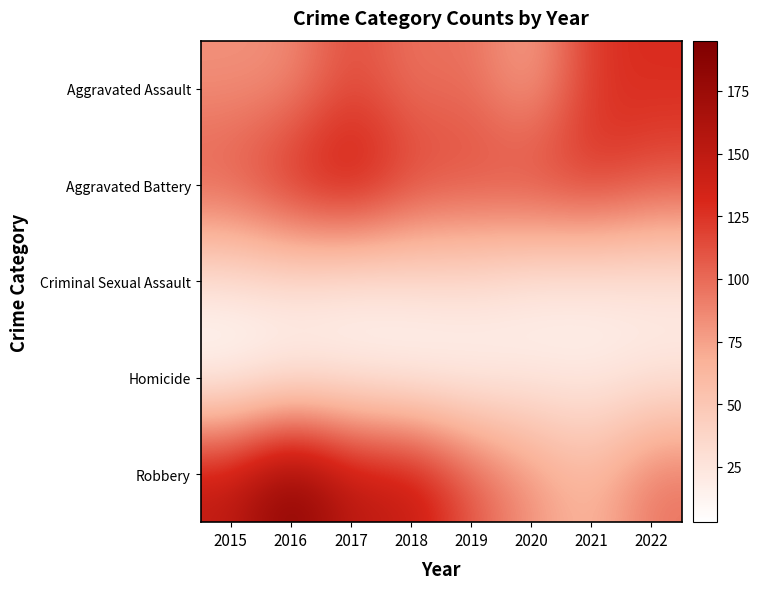

At which category does the chart reach its minimum across all series?

2015